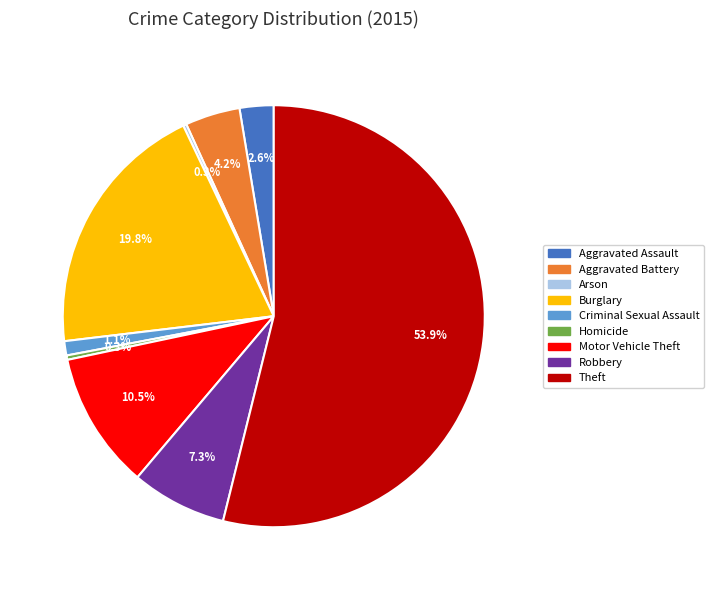

Is the sum of Robbery and Theft greater than half?

Yes